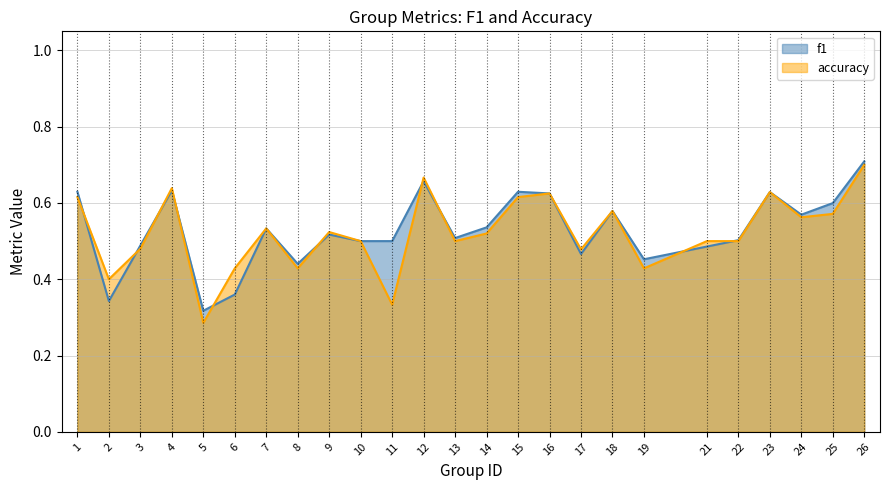

How many interior local valleys does the accuracy series have?

8